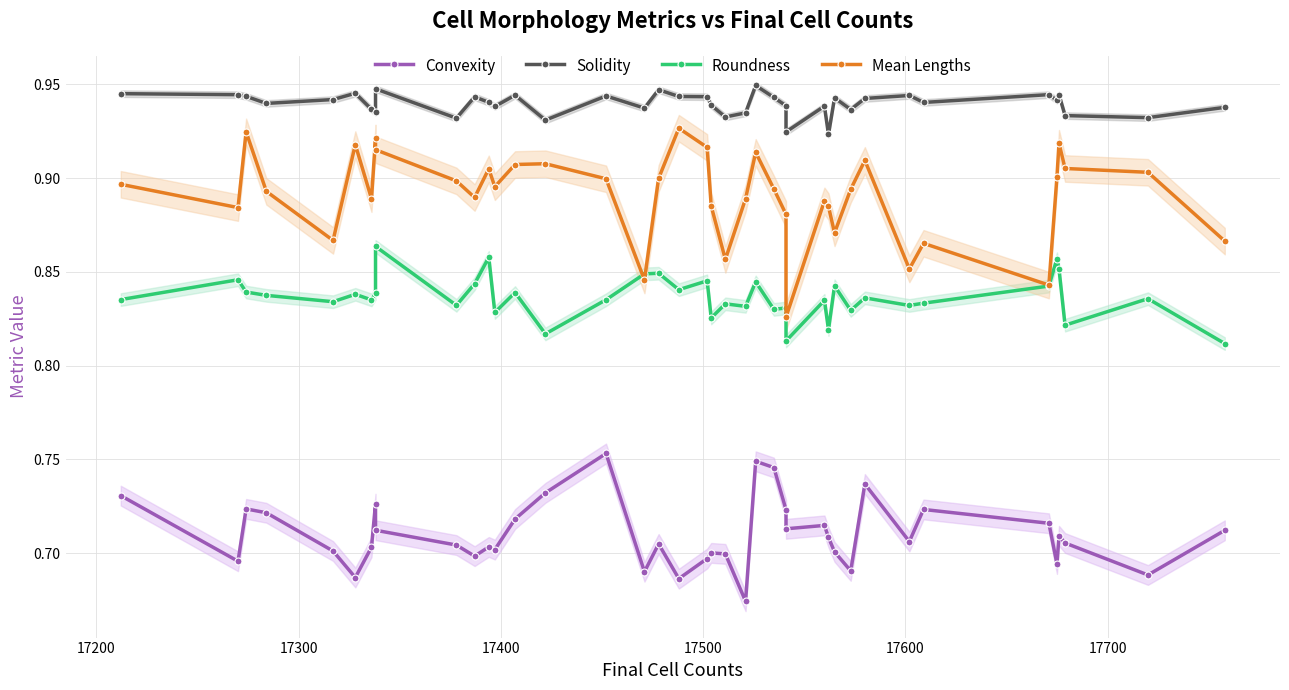

What is the difference between the maximum and minimum values in the Convexity series?

0.1